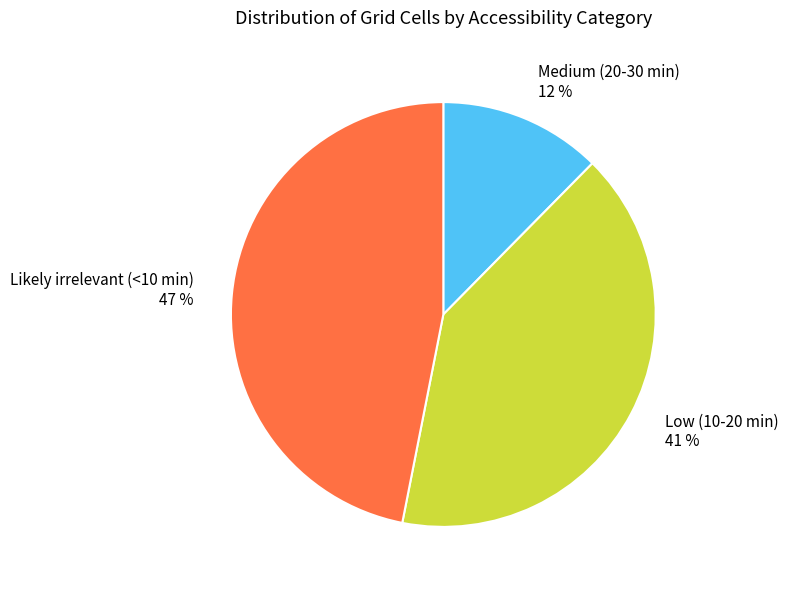

Is the sum of Likely irrelevant (<10 min) and Medium (20-30 min) greater than half?

Yes